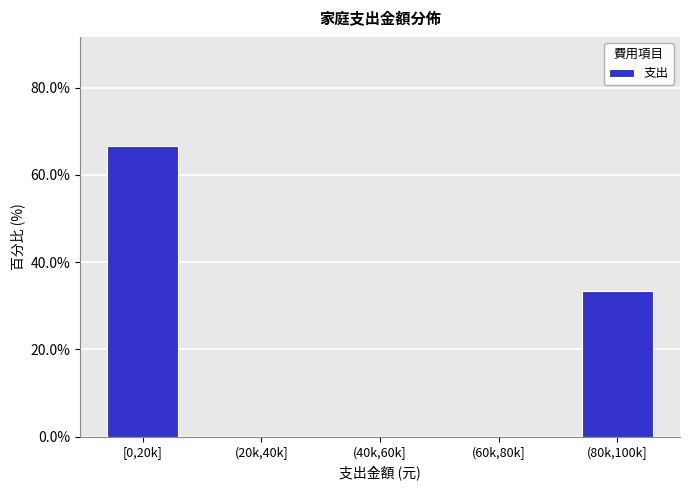

Reading right to left, what are all the values shown in this chart?

(80k,100k]=33.3	(60k,80k]=0.0	(40k,60k]=0.0	(20k,40k]=0.0	[0,20k]=66.7